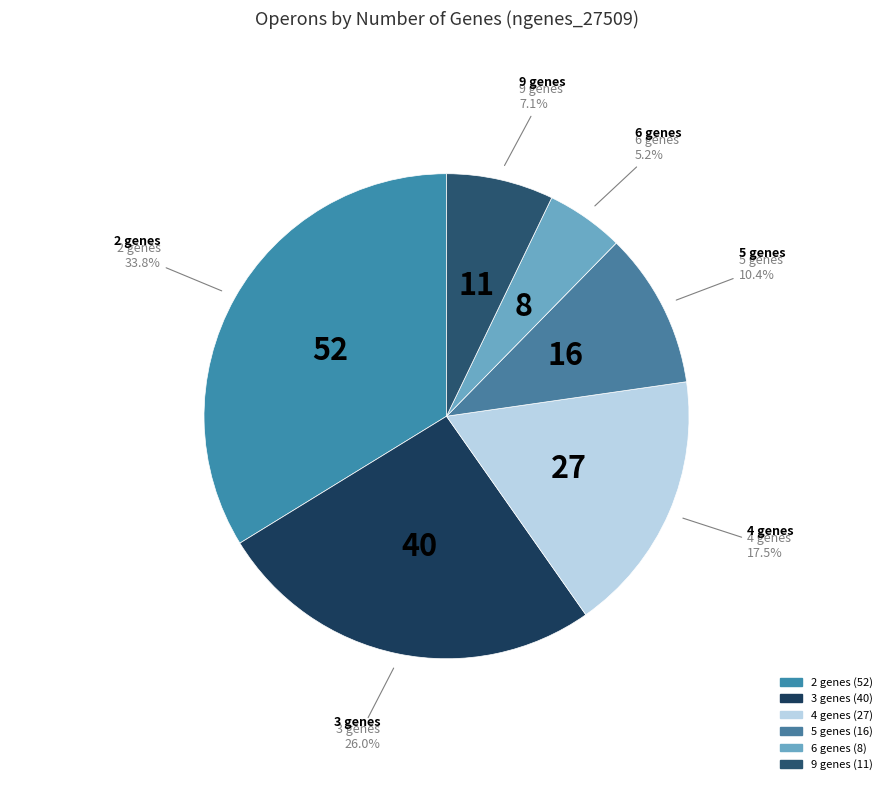

Do 9 and 2 together represent more than half of the pie?

No